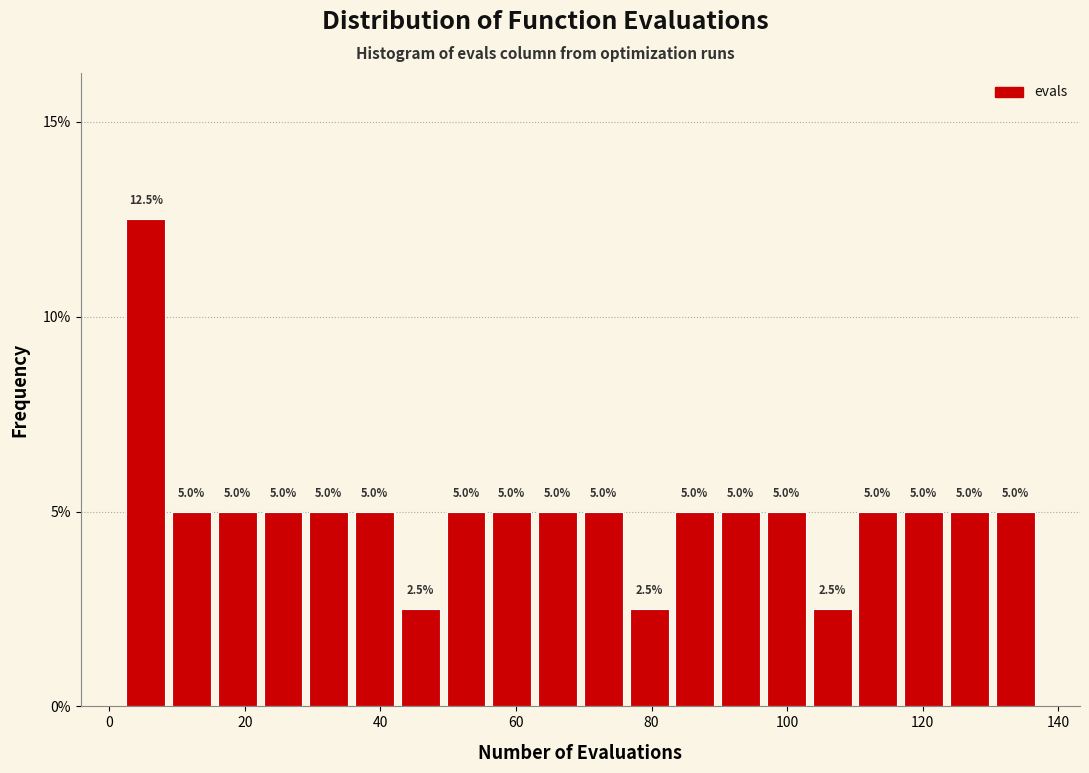

Around what value on the x-axis is the tallest bar? Give the approximate position of its centre, as read against the axis.

6